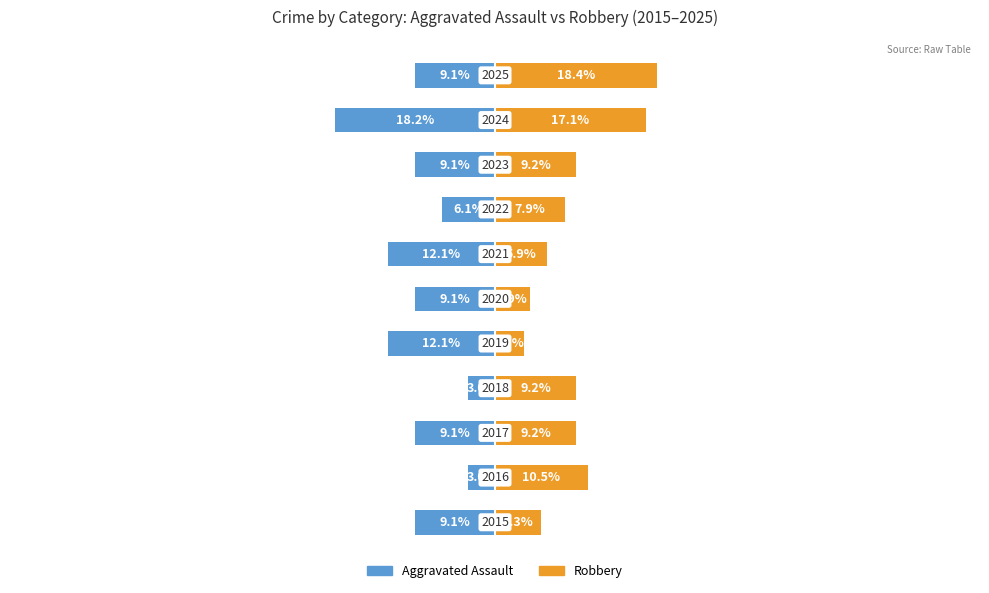

Which series changed the most between 4 and 6?

Robbery